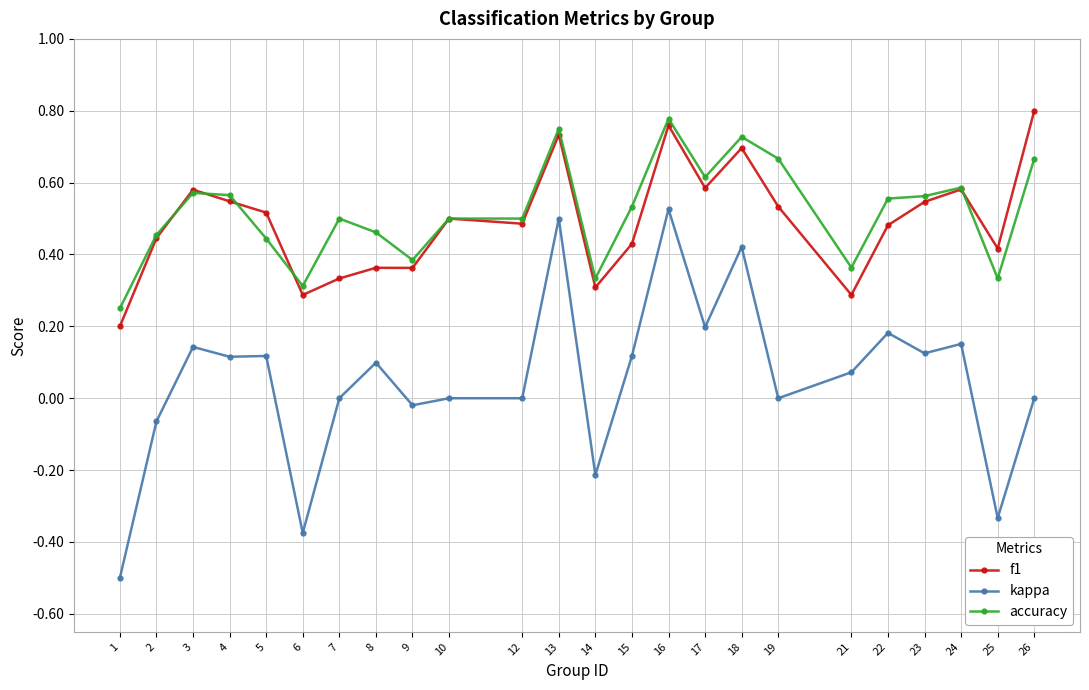

The value of accuracy at 16 is 1.2. True or false?

False